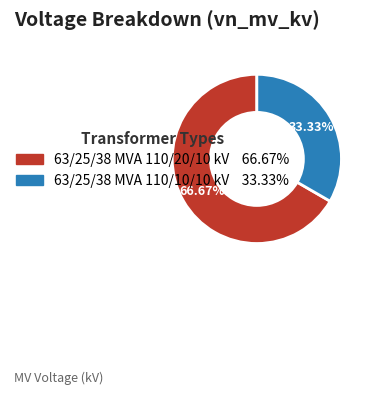

Does 63/25/38 MVA 110/10/10 kV account for over 50% of the chart?

No